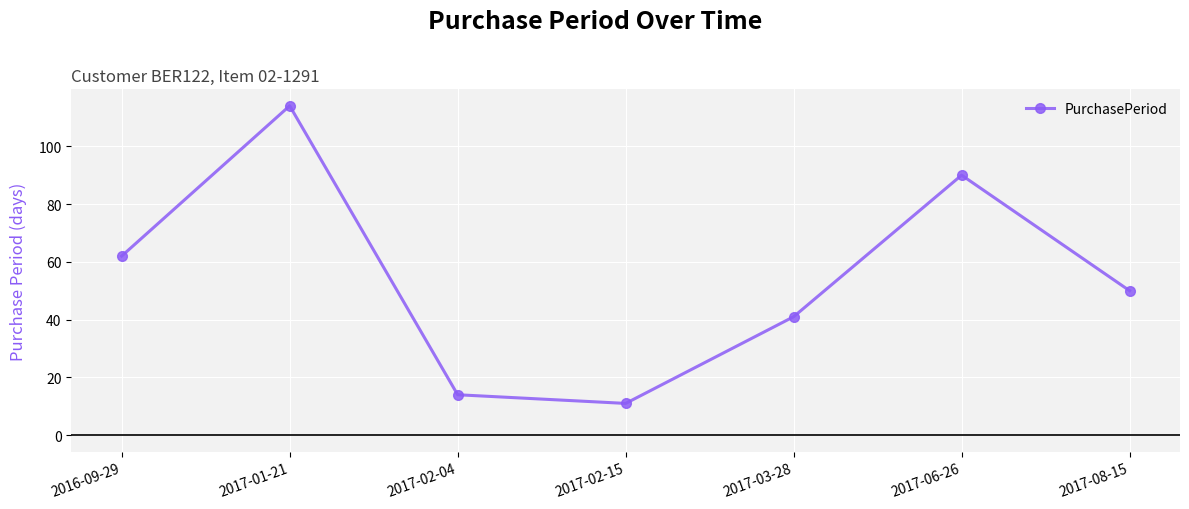

What is the value of the 5th point from the left?

41